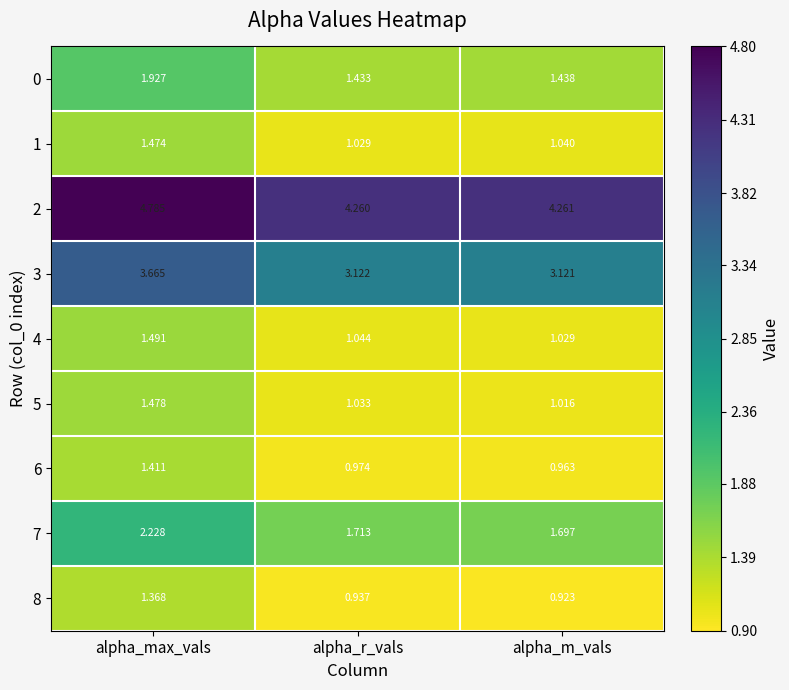

What is the total value across all series at alpha_r_vals?

15.5